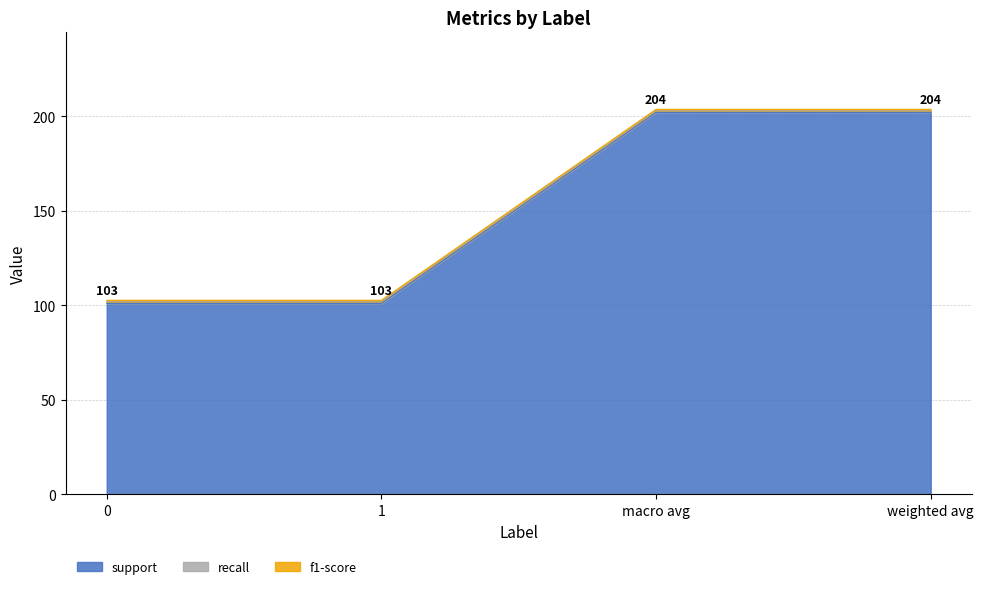

Which series has the largest total across all categories?

support